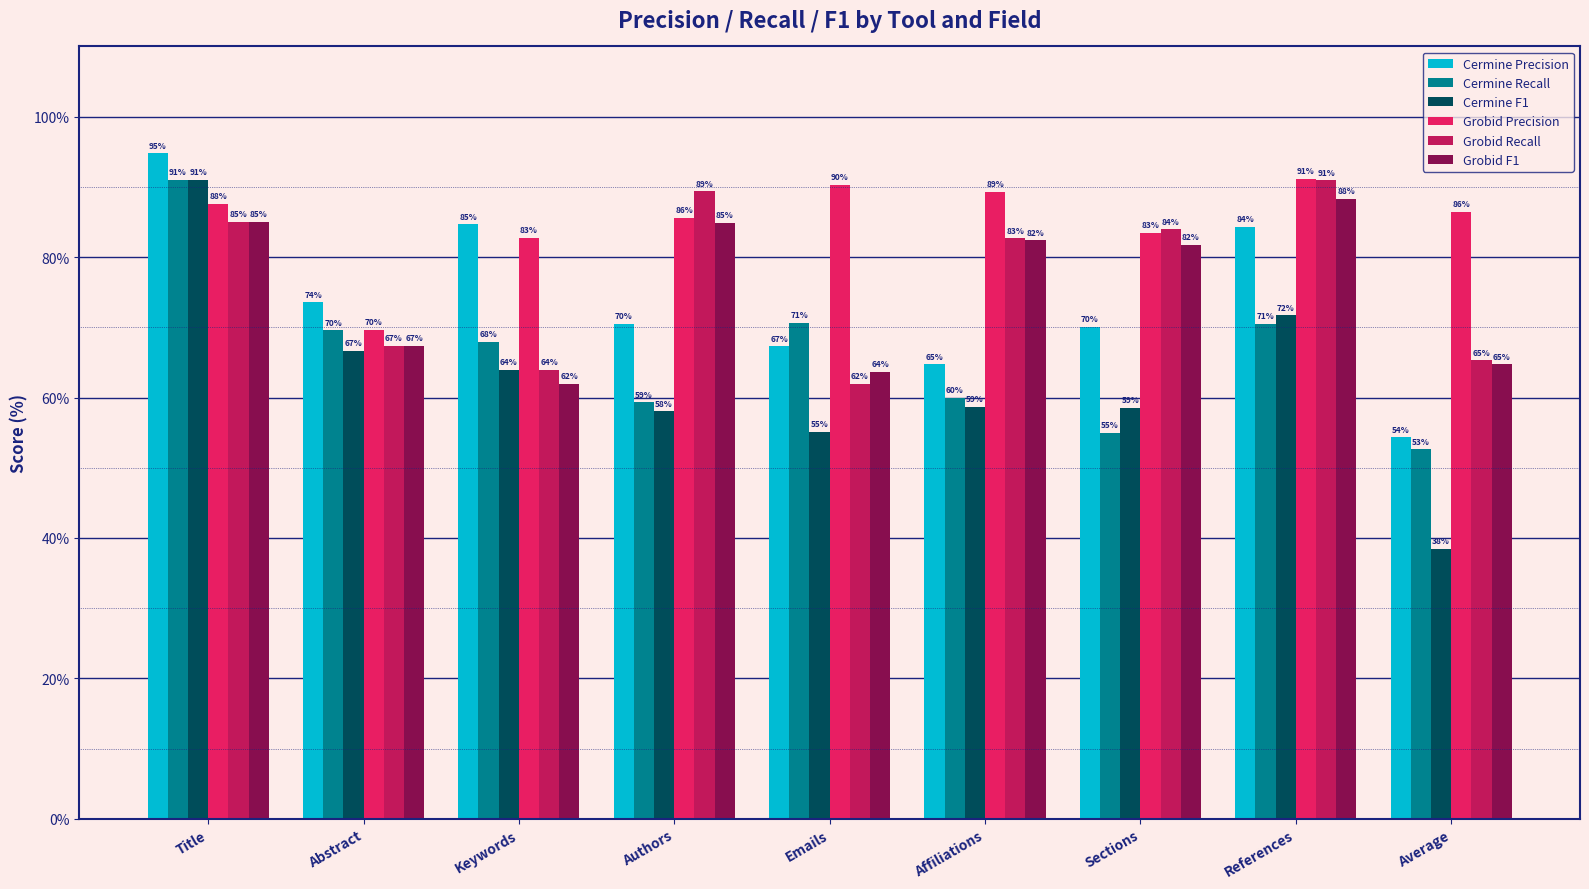

Where does the Cermine F1 series first go above 58?

Title